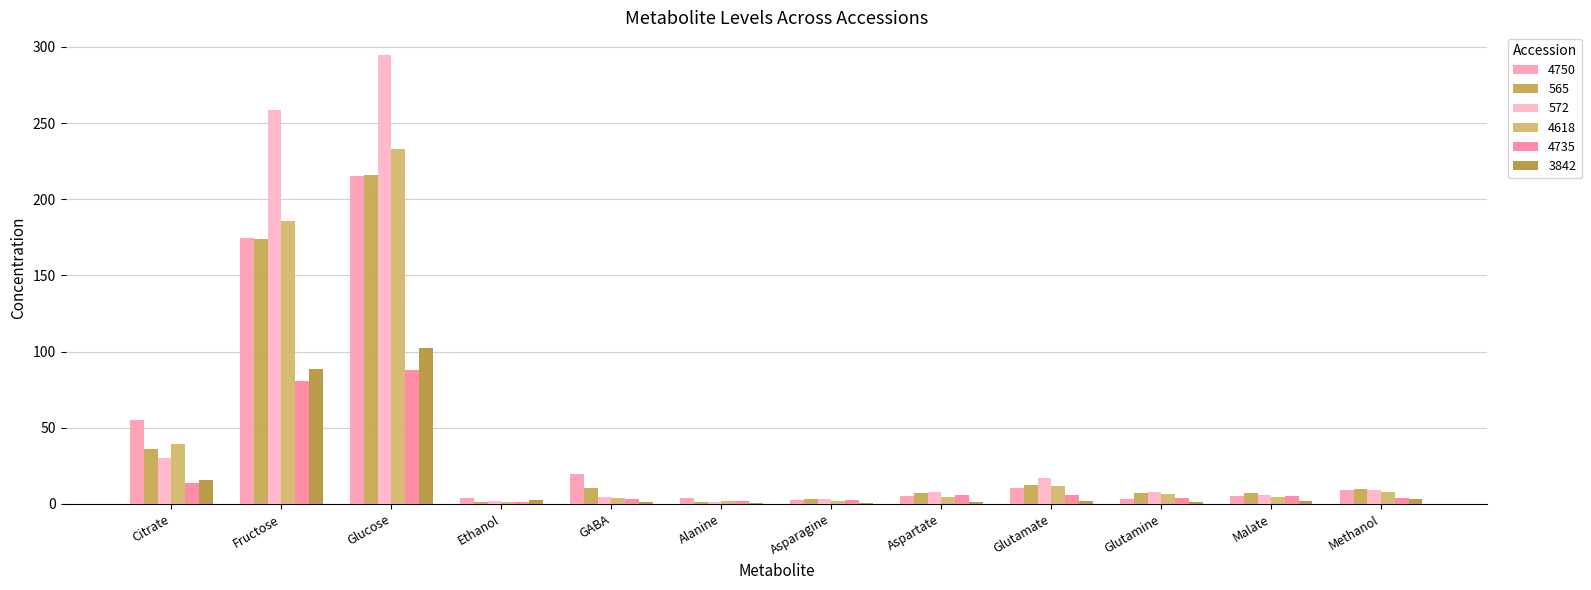

What is the label of the 7th bar from the right?

Alanine